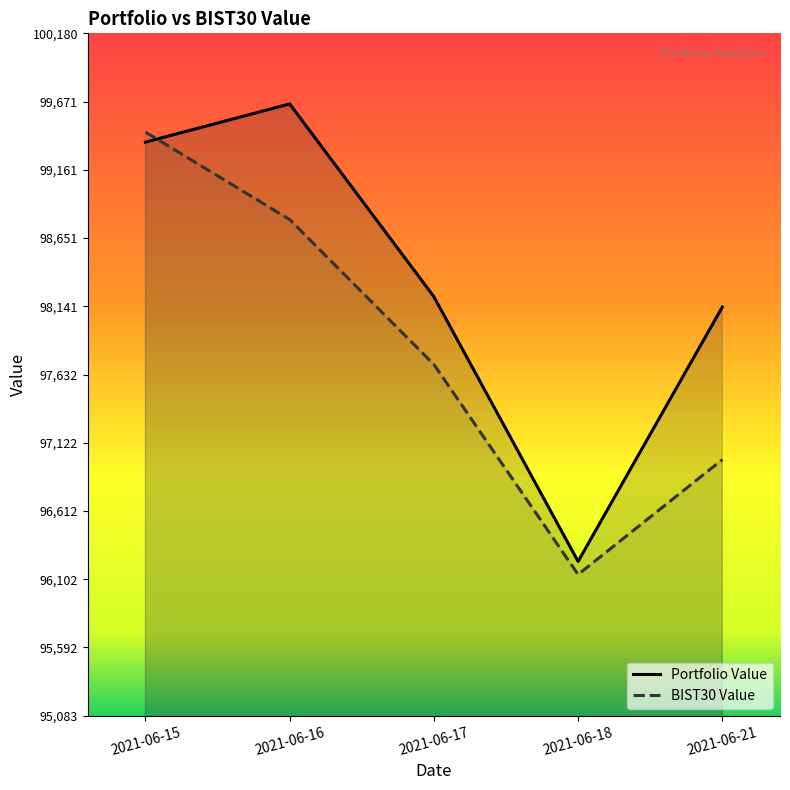

True or false: Portfolio Value and BIST30 Value intersect in this chart.

True